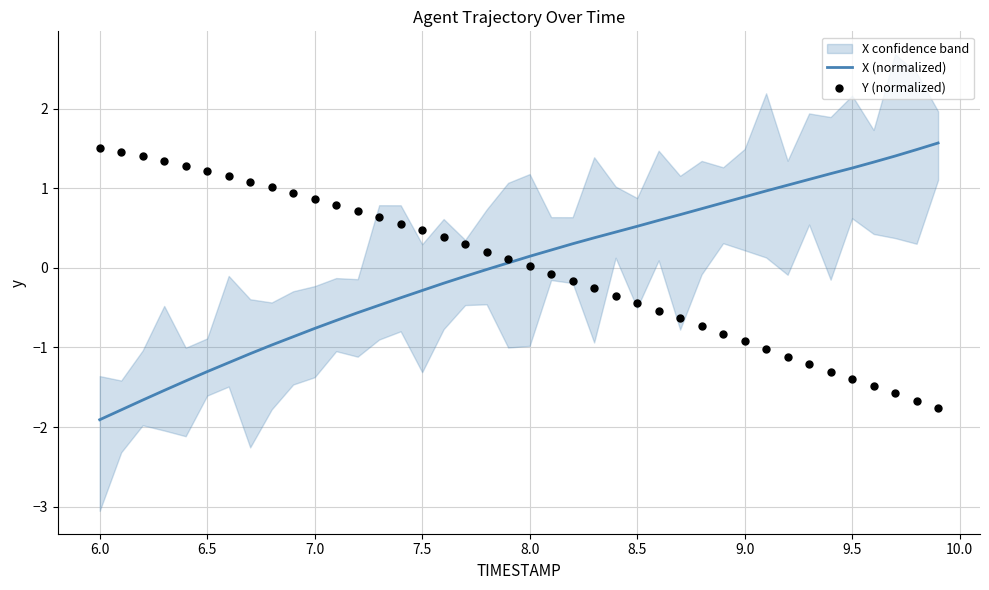

Which series has the largest Y range (max minus min)?

X (normalized)